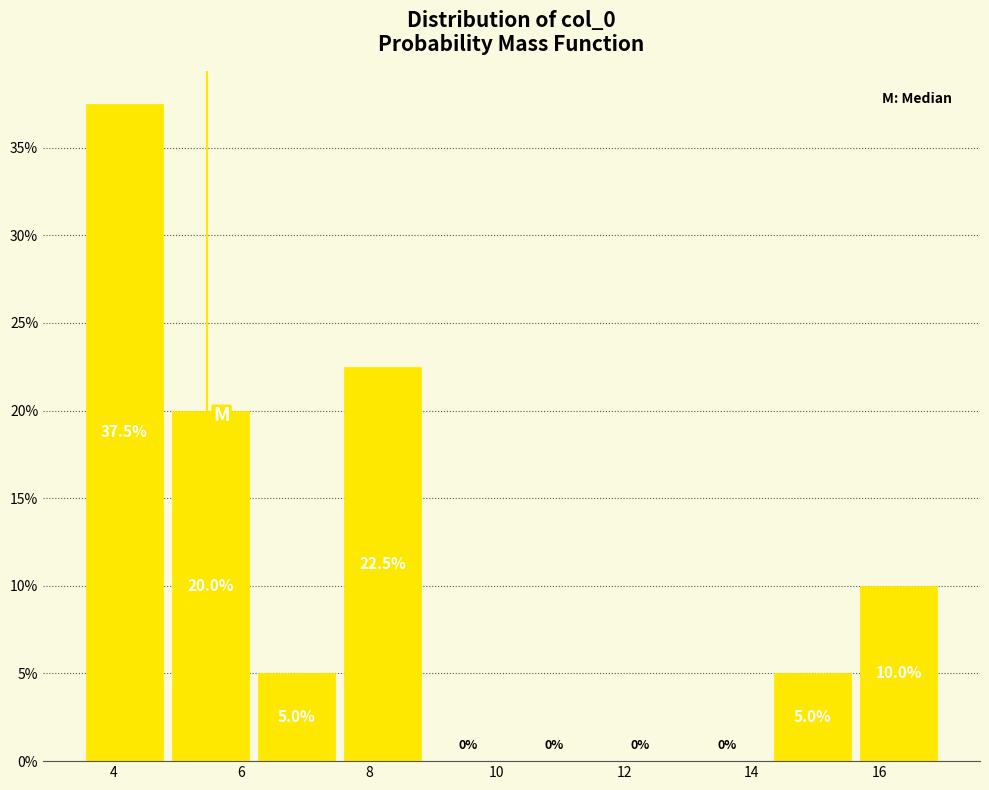

Reading left to right, transcribe this chart: for each bar, give the range it covers on the x-axis and its height. The bar edges are not printed on the chart, so give them approximately, as read against the axis.

3.4 to 4.8: 37.5
4.8 to 6.2: 20.0
6.2 to 7.6: 5.0
7.6 to 8.8: 22.5
8.8 to 10.2: 0.0
10.2 to 11.6: 0.0
11.6 to 13.0: 0.0
13.0 to 14.2: 0.0
14.2 to 15.6: 5.0
15.6 to 17.0: 10.0